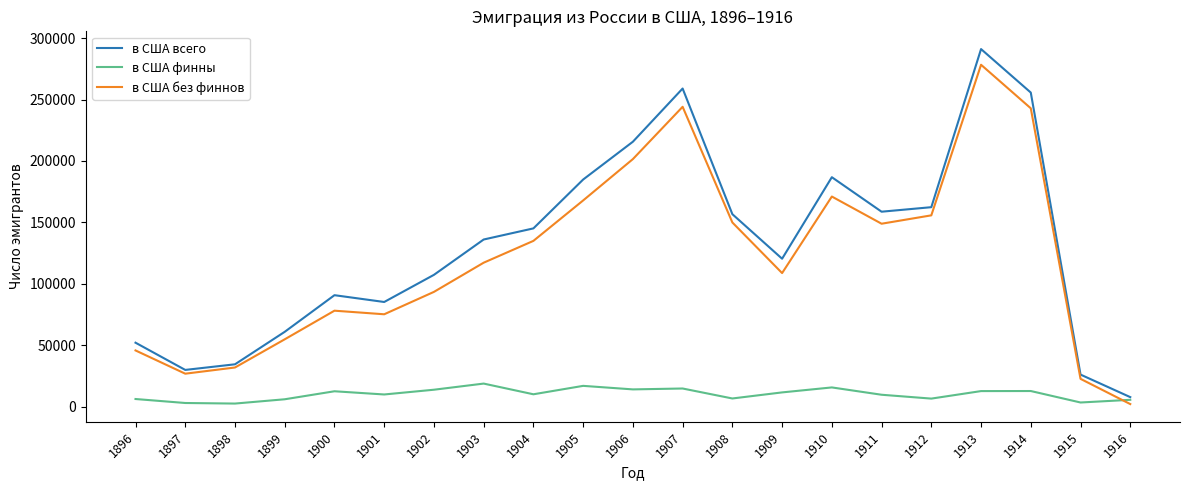

Rank the series by their maximum value, from highest to lowest.

в США всего, в США без финнов, в США финны